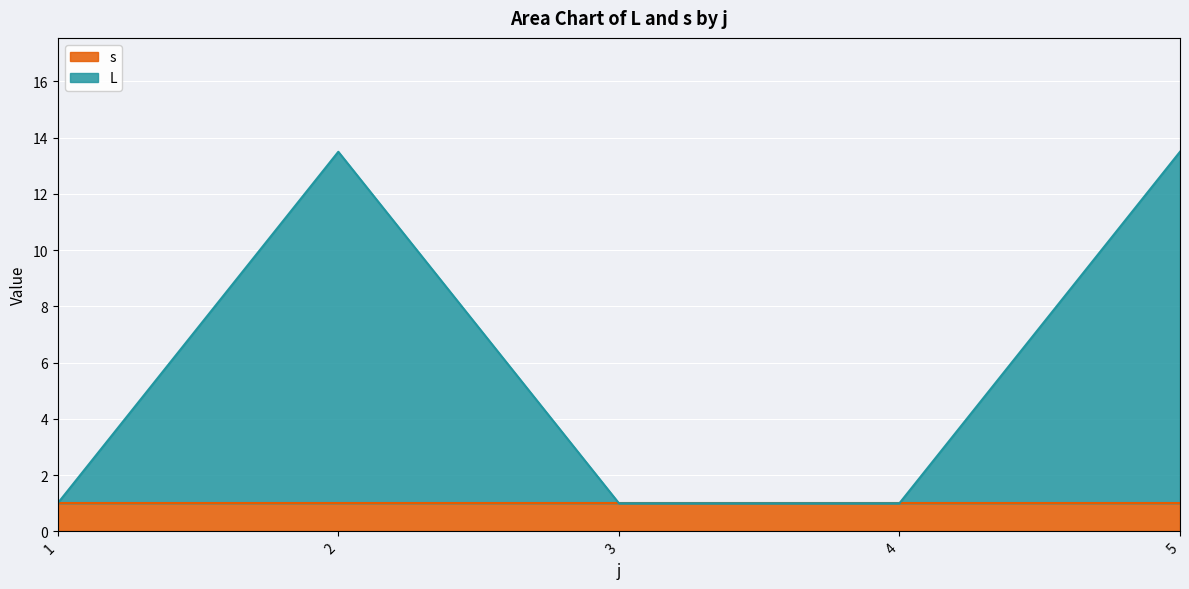

Which category has the highest value across all series?

2